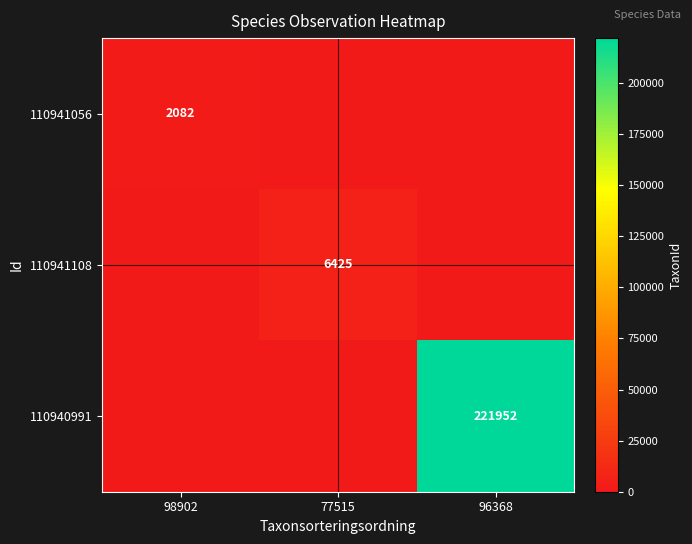

Is it true that 110941108 equals 6425 at 77515?

True